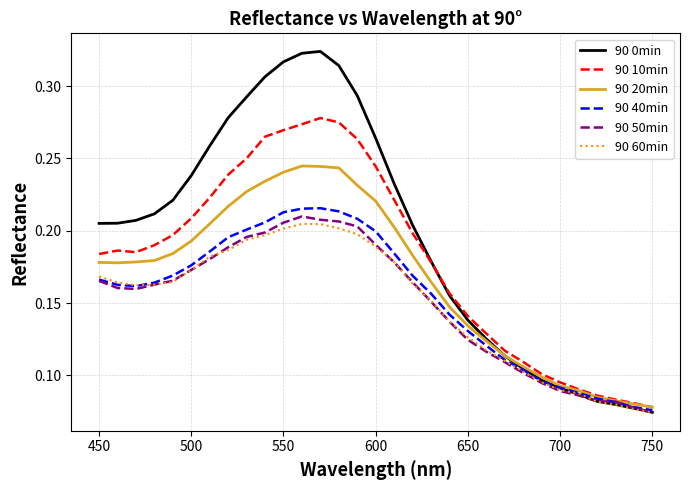

Which series has the widest spread of values?

90 0min